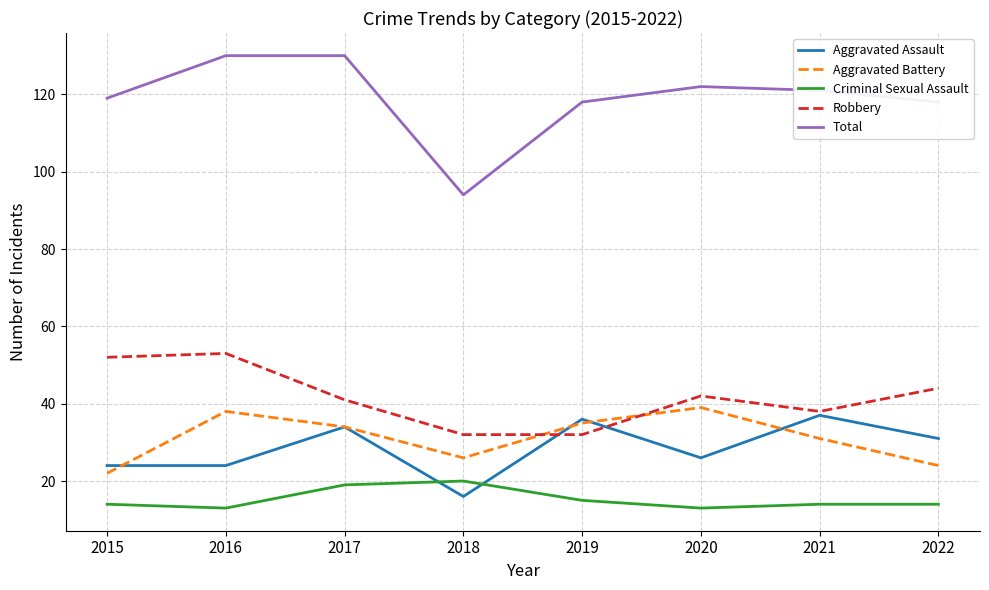

In Robbery, how many points are higher than both neighbors (excluding endpoints)?

2